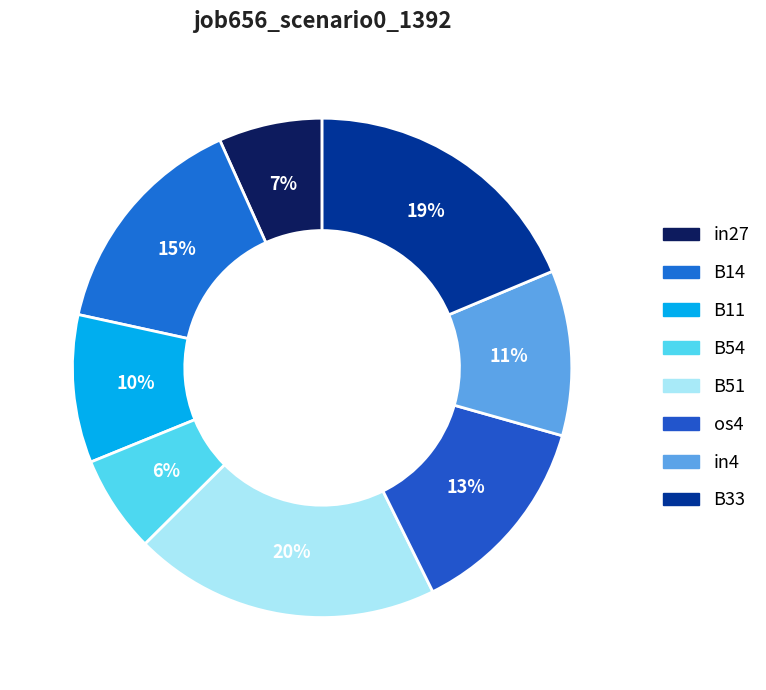

To the nearest percent, what portion does in27 represent?

7%